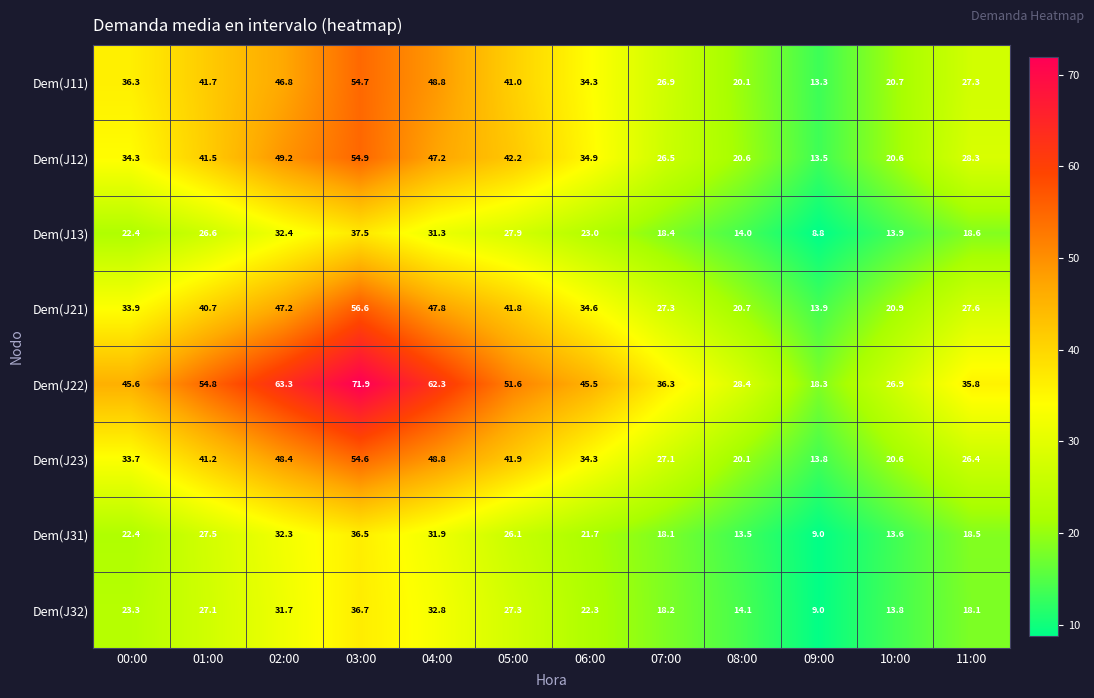

What is the minimum value shown in the chart?

8.8